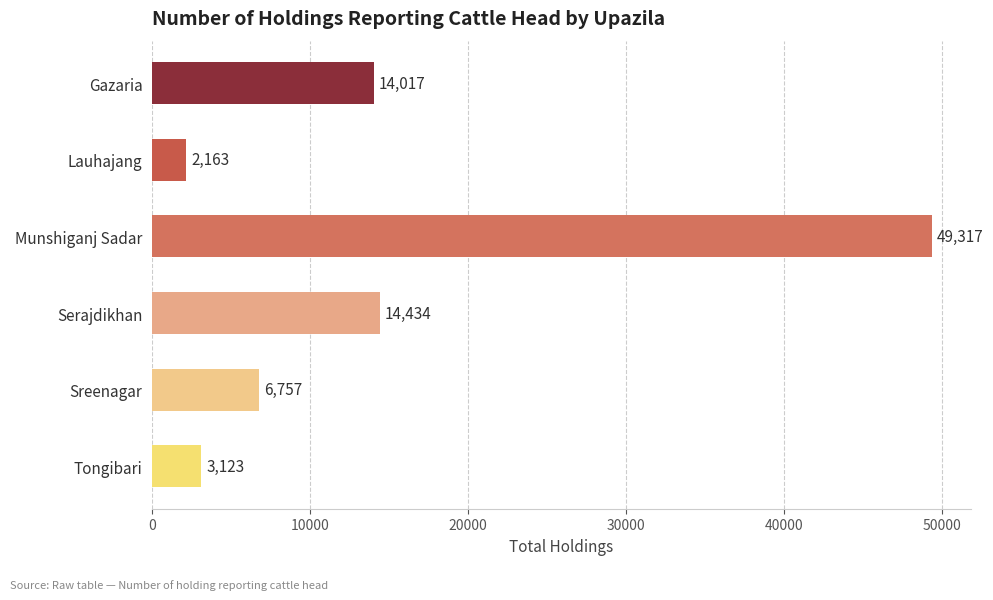

What is the difference between the maximum and second lowest values?

46194